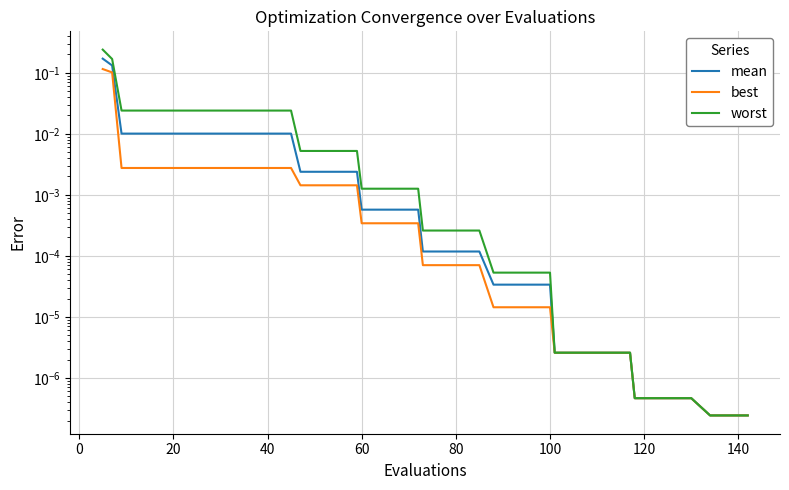

Is this an area chart (filled region under the line)?

No